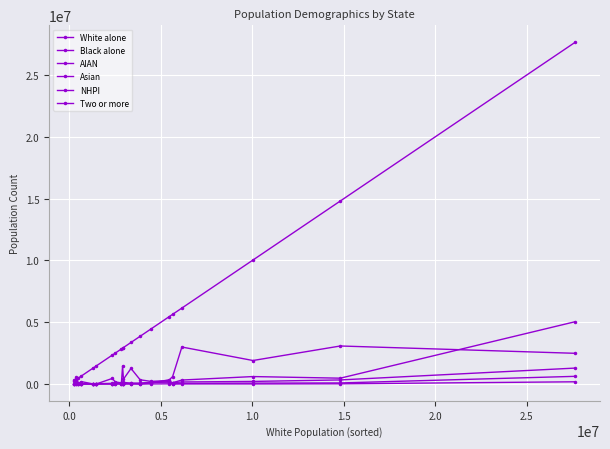

List the series in order of their peak value, lowest first.

NHPI, AIAN, Two or more, Black alone, Asian, White alone